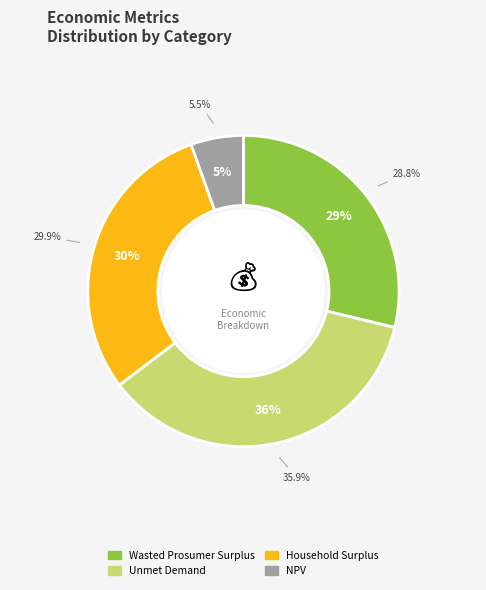

What is the total percentage of Unmet Demand and NPV?

41.4%